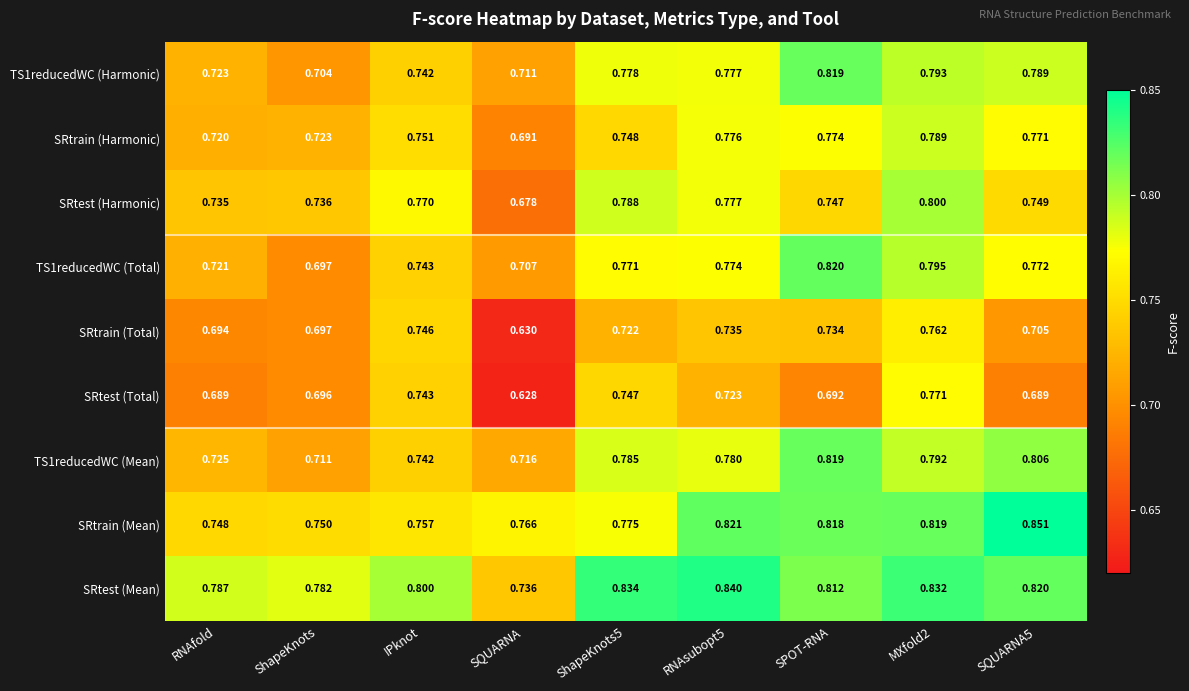

What is the difference between the highest and lowest values at RNAsubopt5?

0.1